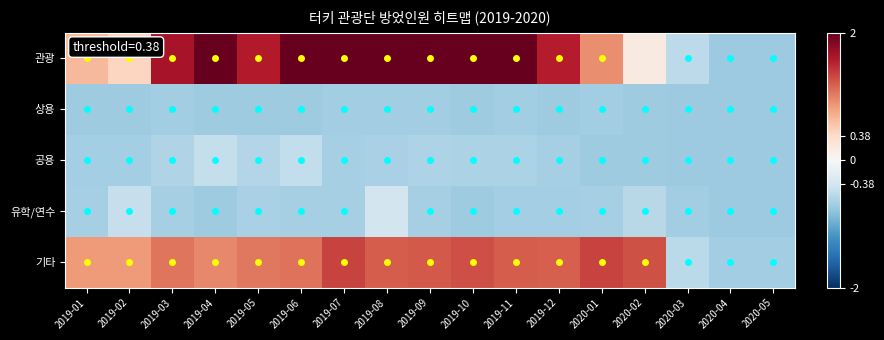

What is the spread (max minus min) of values at 2019-06?

2.7